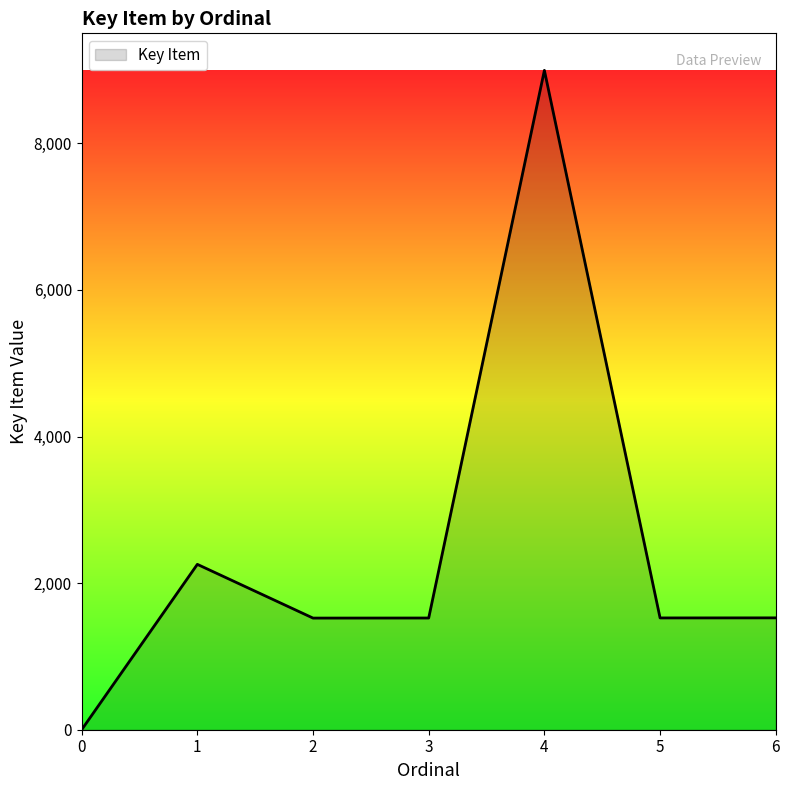

How many interior local peaks (higher than both neighbors) does the data have?

2